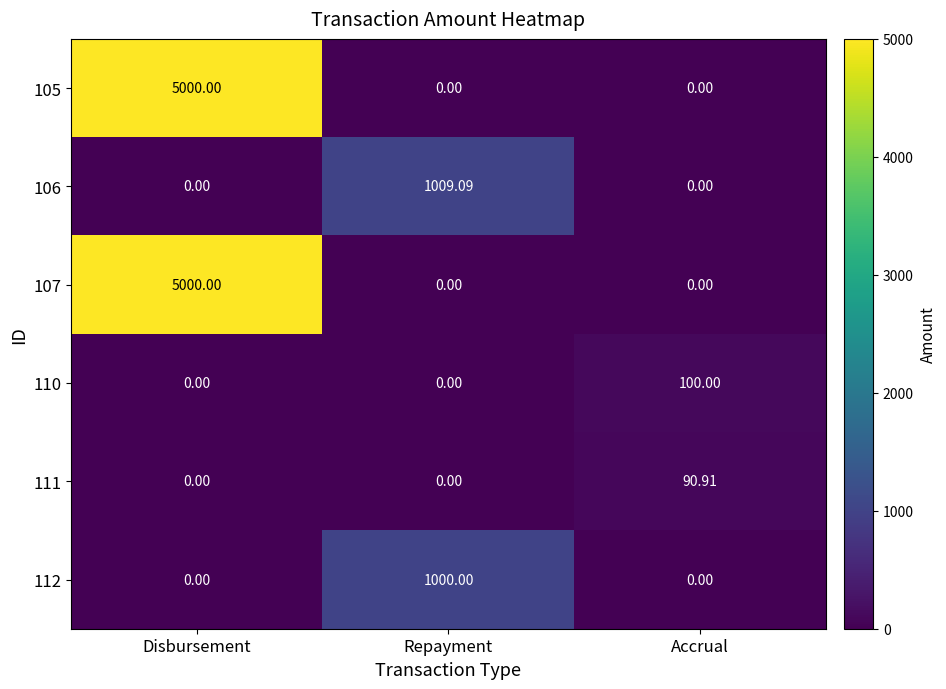

At which category is the sum across all series the highest?

Disbursement